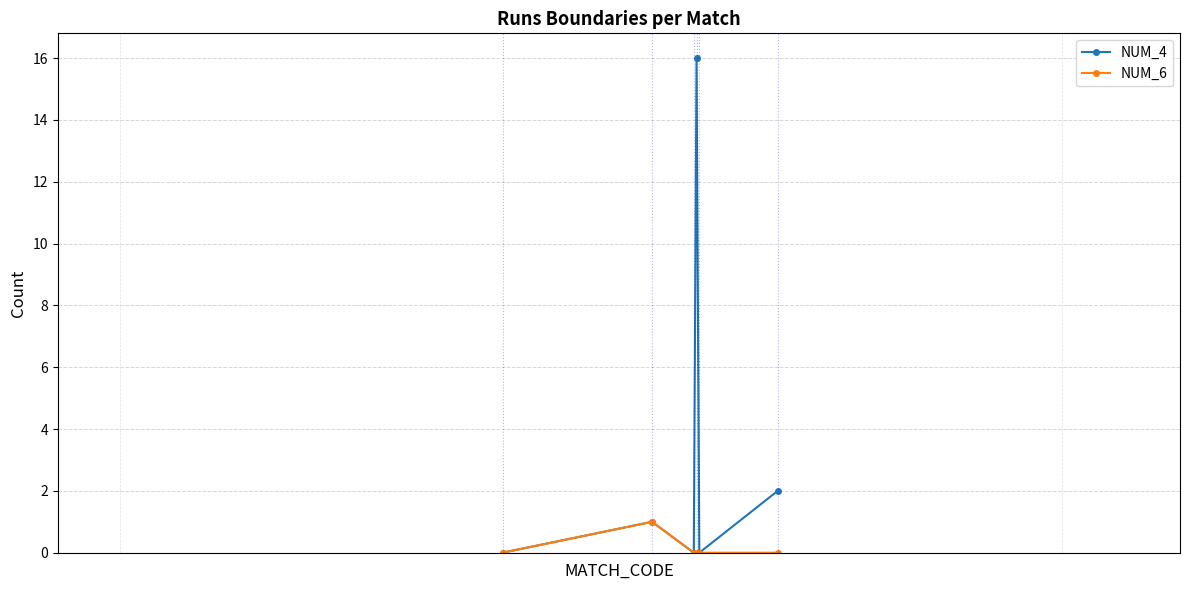

What is the maximum value shown in the chart?

16